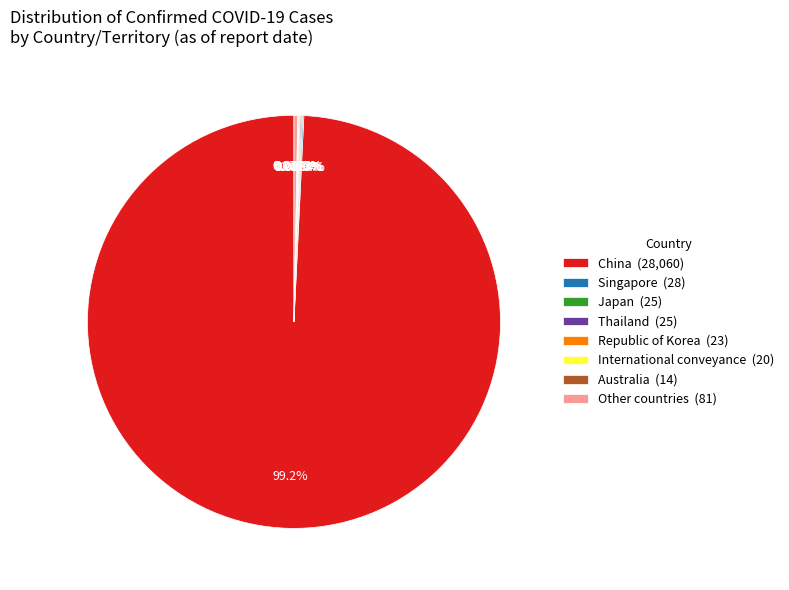

Is China (28,060) the majority of the pie?

Yes